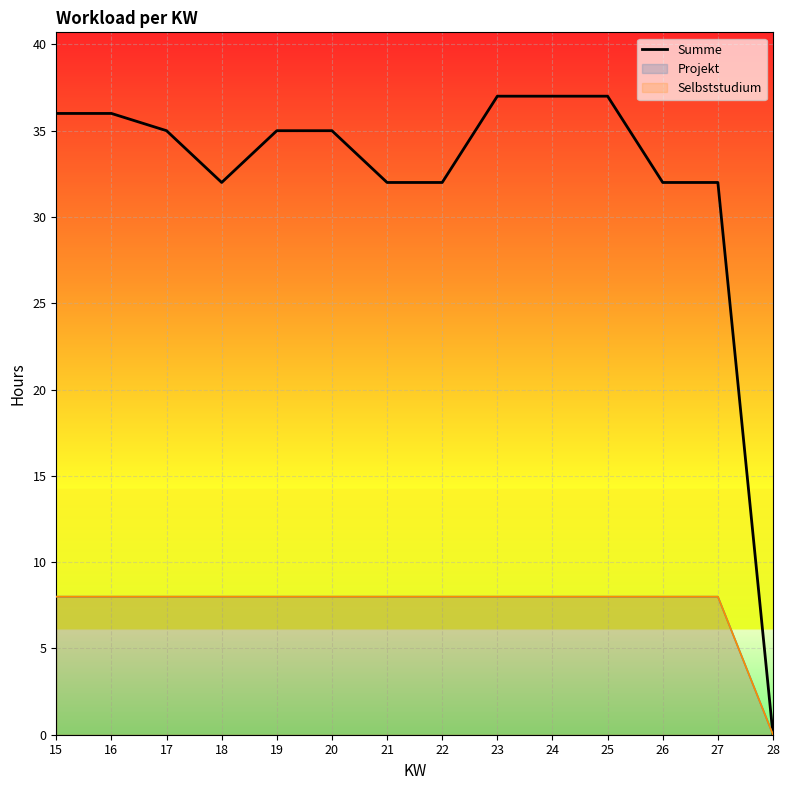

Is it true that the value at 15 is 36?

True